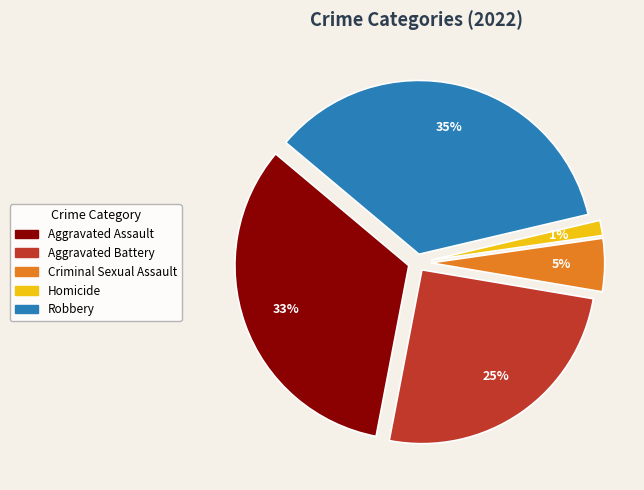

To the nearest percent, what portion does Aggravated Battery represent?

25%